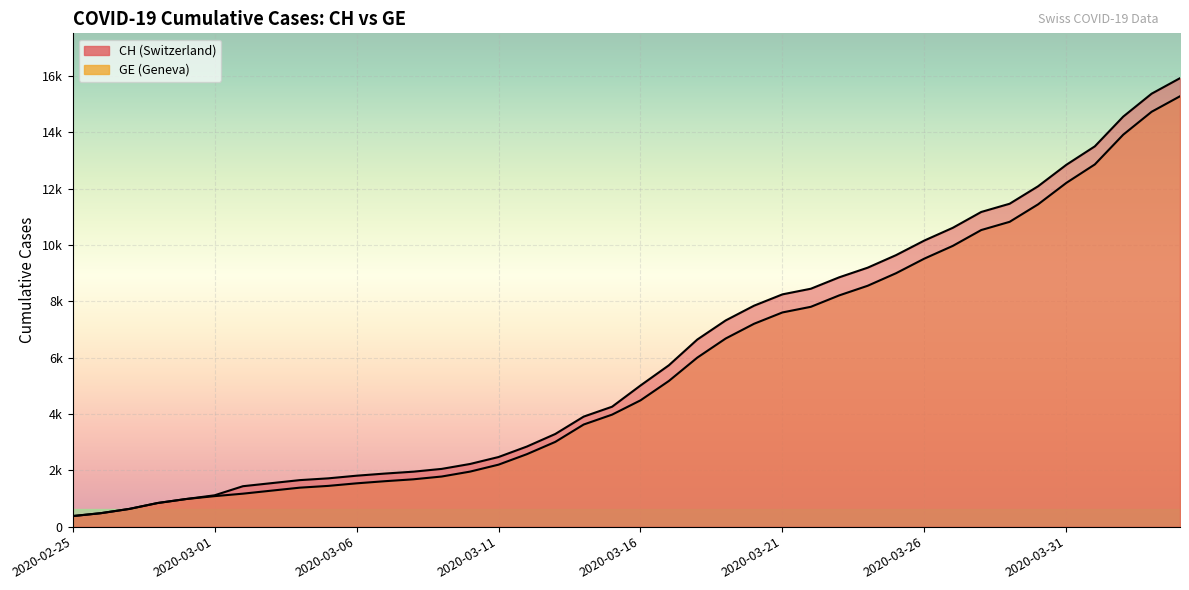

Rank the series by their average value, from lowest to highest.

GE, CH